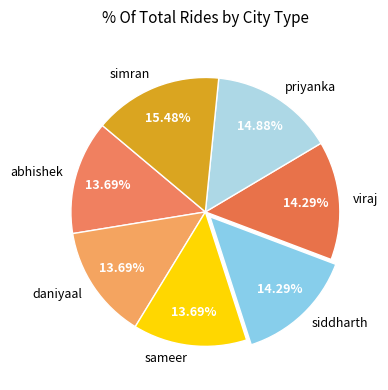

To the nearest percent, what is the average slice percentage?

14%